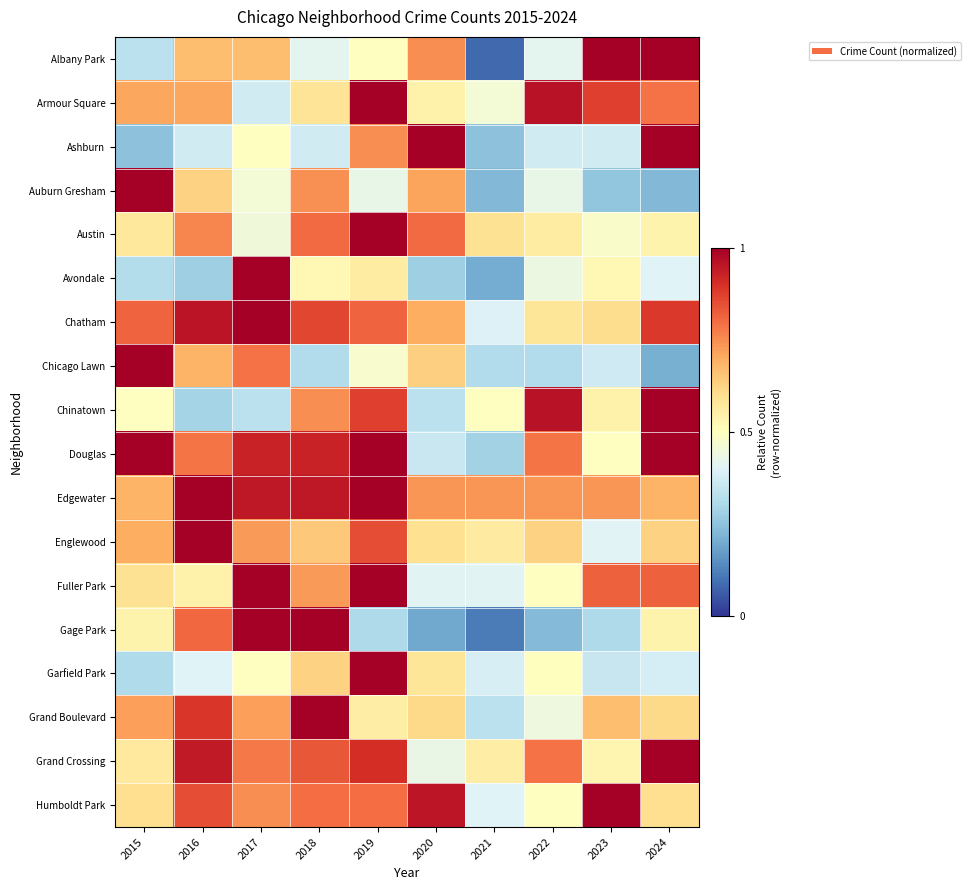

Rank the series at 2024 from lowest to highest value.

Chicago Lawn, Auburn Gresham, Garfield Park, Avondale, Gage Park, Austin, Humboldt Park, Grand Boulevard, Englewood, Edgewater, Armour Square, Fuller Park, Chatham, Ashburn, Albany Park, Douglas, Chinatown, Grand Crossing